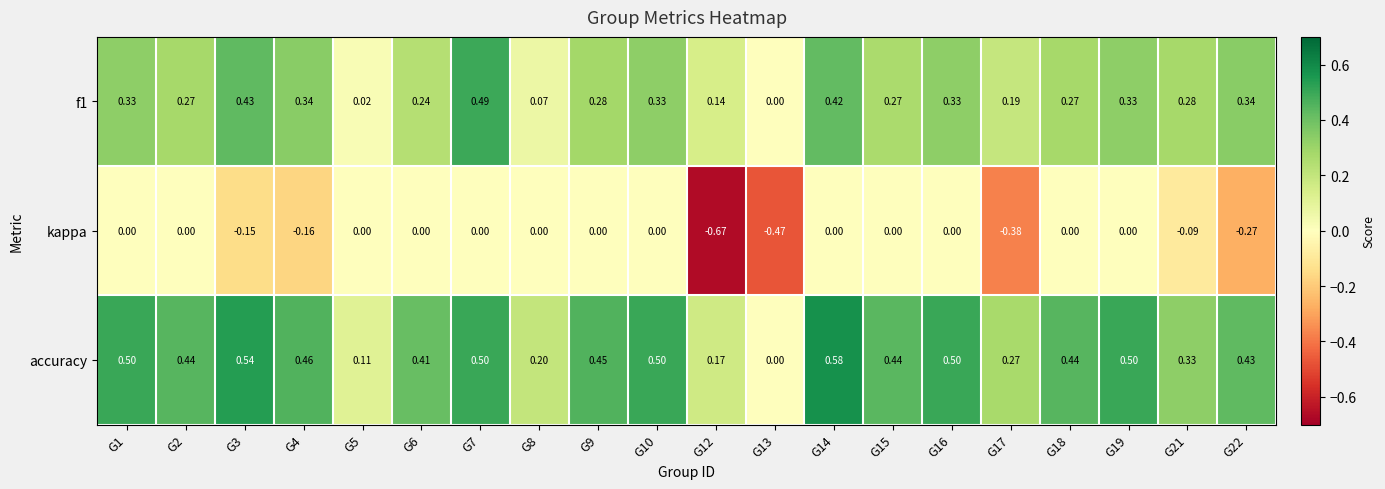

Which series has the largest range (max minus min)?

kappa